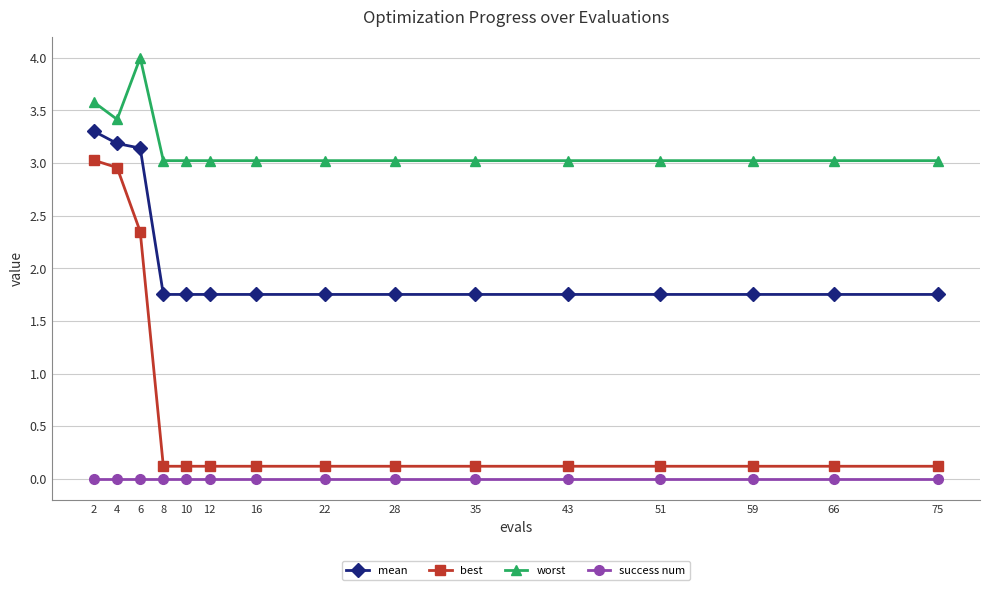

What is the greatest value displayed?

4.0